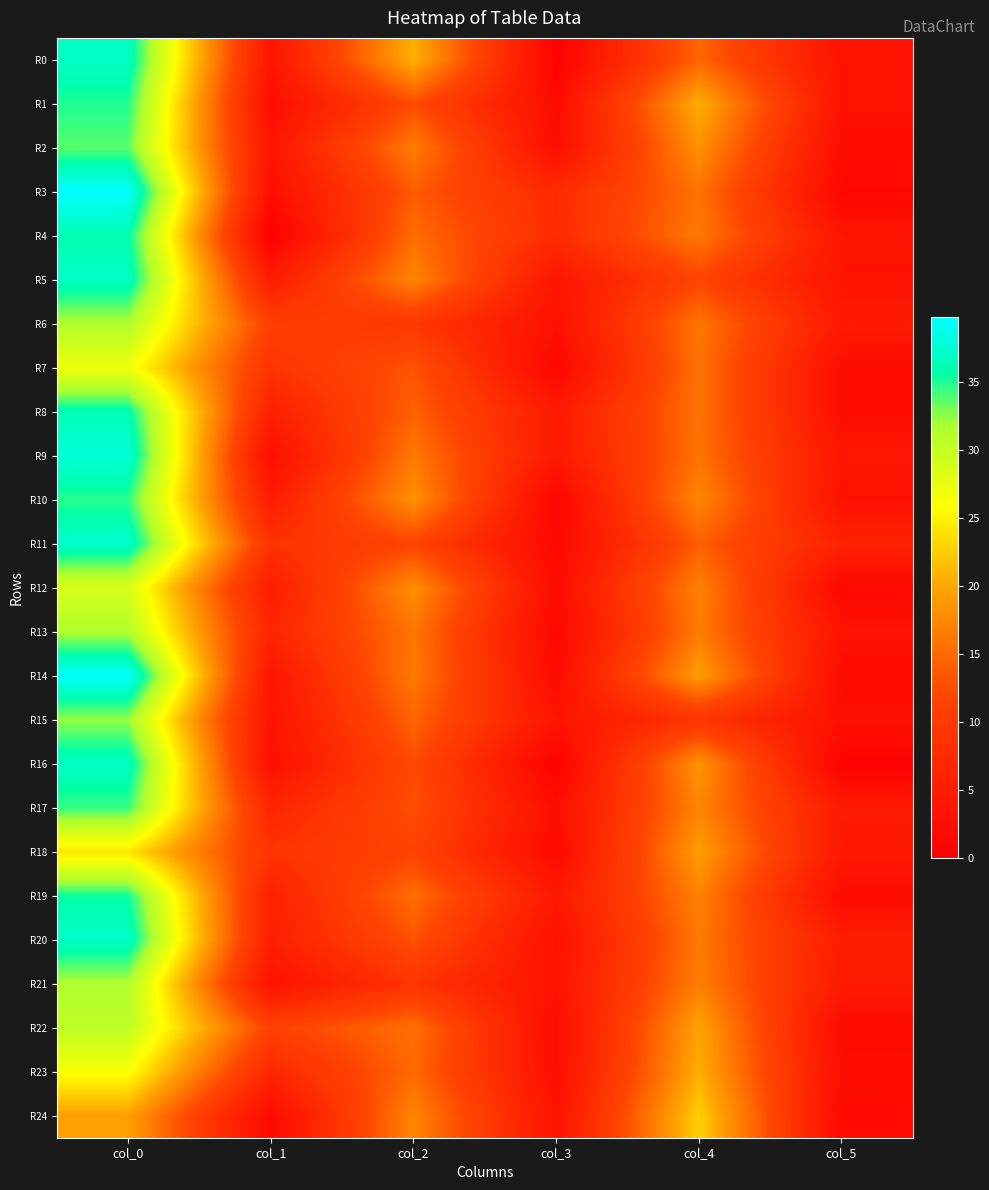

Reading left to right, extract all data points from this chart.

R0: col_0=37.0	col_1=3.7	col_2=20.7	col_3=0.5	col_4=14.7	col_5=3.3
R1: col_0=35.0	col_1=2.4	col_2=12.5	col_3=2.2	col_4=20.5	col_5=3.3
R2: col_0=33.8	col_1=3.8	col_2=16.5	col_3=2.6	col_4=18.2	col_5=2.3
R3: col_0=39.8	col_1=2.5	col_2=13.8	col_3=7.5	col_4=15.8	col_5=1.3
R4: col_0=36.0	col_1=0.0	col_2=15.2	col_3=7.7	col_4=16.2	col_5=3.7
R5: col_0=37.0	col_1=5.2	col_2=17.2	col_3=3.9	col_4=11.8	col_5=3.5
R6: col_0=31.5	col_1=10.9	col_2=9.5	col_3=3.0	col_4=16.0	col_5=4.6
R7: col_0=27.0	col_1=9.0	col_2=13.2	col_3=1.3	col_4=15.8	col_5=2.5
R8: col_0=36.2	col_1=5.6	col_2=14.2	col_3=4.7	col_4=15.8	col_5=2.5
R9: col_0=38.0	col_1=2.5	col_2=16.2	col_3=4.3	col_4=15.8	col_5=3.9
R10: col_0=34.8	col_1=5.0	col_2=18.2	col_3=1.1	col_4=17.5	col_5=3.0
R11: col_0=37.5	col_1=8.6	col_2=11.8	col_3=1.5	col_4=14.0	col_5=6.1
R12: col_0=28.8	col_1=5.1	col_2=18.0	col_3=2.2	col_4=17.0	col_5=1.4
R13: col_0=31.5	col_1=6.5	col_2=16.0	col_3=1.4	col_4=16.5	col_5=3.4
R14: col_0=39.7	col_1=3.9	col_2=16.2	col_3=2.0	col_4=19.3	col_5=2.0
R15: col_0=32.3	col_1=3.3	col_2=14.5	col_3=3.6	col_4=9.0	col_5=3.0
R16: col_0=37.0	col_1=2.8	col_2=12.5	col_3=0.5	col_4=18.5	col_5=0.5
R17: col_0=34.5	col_1=6.5	col_2=12.8	col_3=2.5	col_4=17.2	col_5=4.6
R18: col_0=24.2	col_1=9.0	col_2=11.5	col_3=1.8	col_4=19.2	col_5=4.3
R19: col_0=35.5	col_1=5.8	col_2=15.2	col_3=4.3	col_4=17.0	col_5=2.2
R20: col_0=37.2	col_1=5.5	col_2=13.0	col_3=2.9	col_4=16.2	col_5=5.1
R21: col_0=31.5	col_1=3.2	col_2=9.0	col_3=3.3	col_4=16.8	col_5=4.6
R22: col_0=30.5	col_1=11.3	col_2=15.5	col_3=2.3	col_4=19.8	col_5=2.0
R23: col_0=26.2	col_1=6.9	col_2=15.0	col_3=2.5	col_4=20.5	col_5=2.6
R24: col_0=19.5	col_1=1.8	col_2=17.2	col_3=3.3	col_4=22.8	col_5=1.8